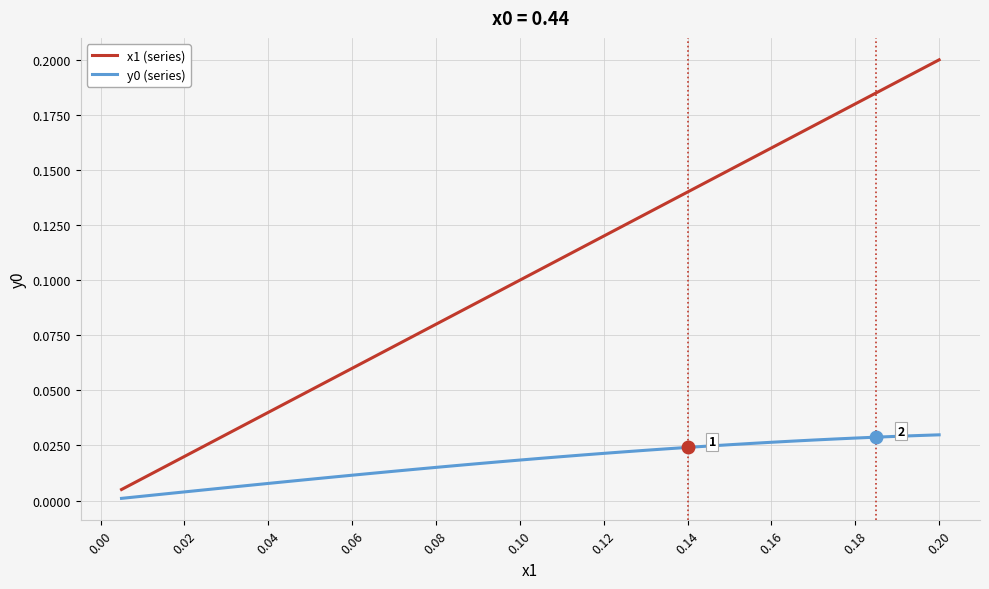

Which series has the widest spread of values?

x1 (series)